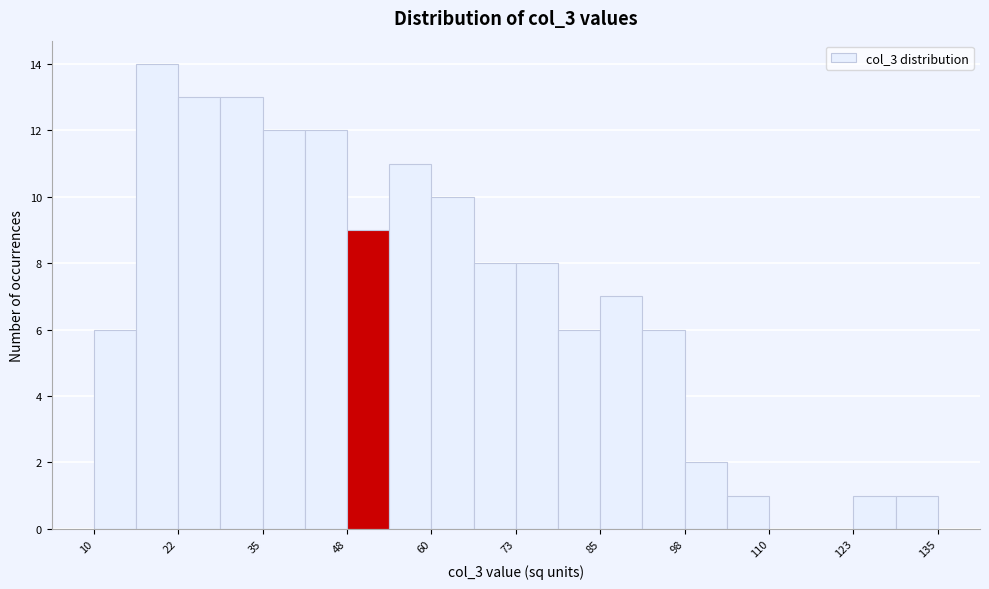

Read against the x-axis, roughly where is the centre of the tallest bar?

20